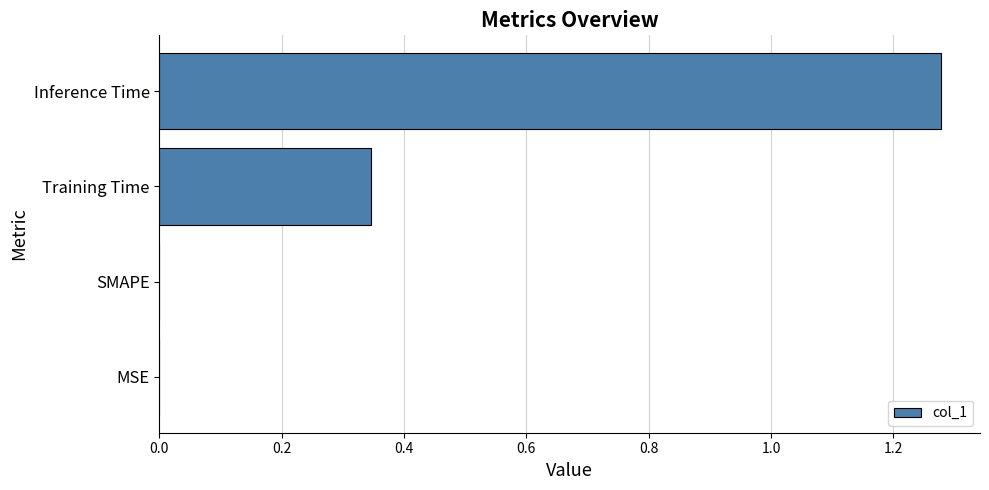

What is the sum of all values?

1.6